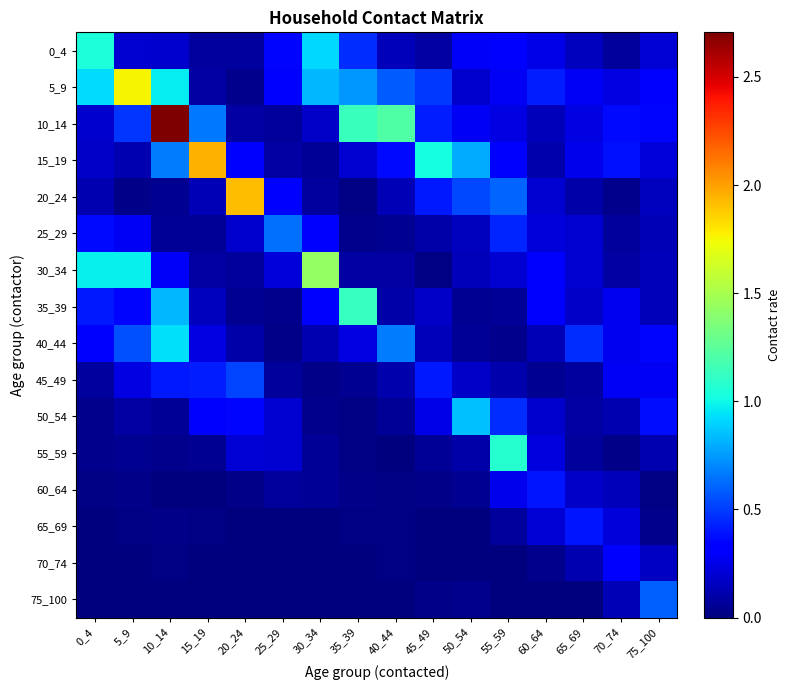

Which series has the largest range (max minus min)?

10_14